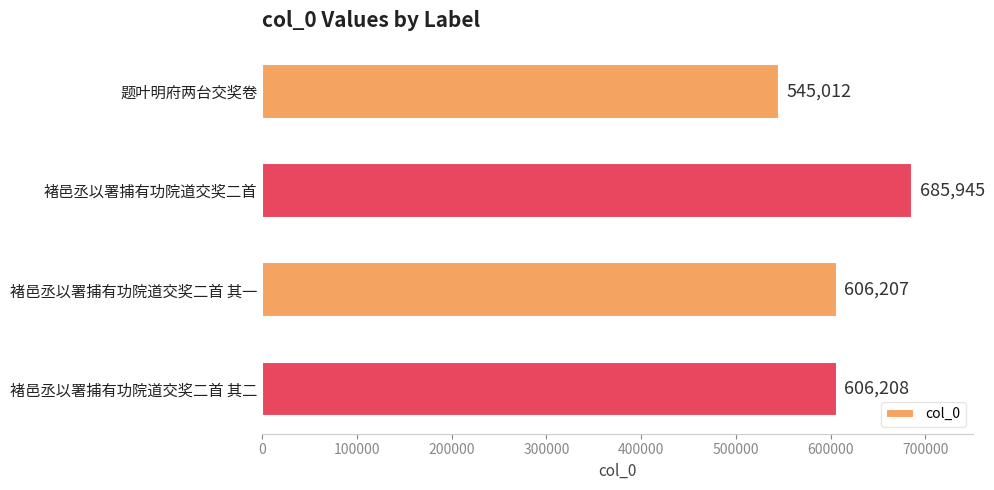

Does the chart contain stacked bars?

No